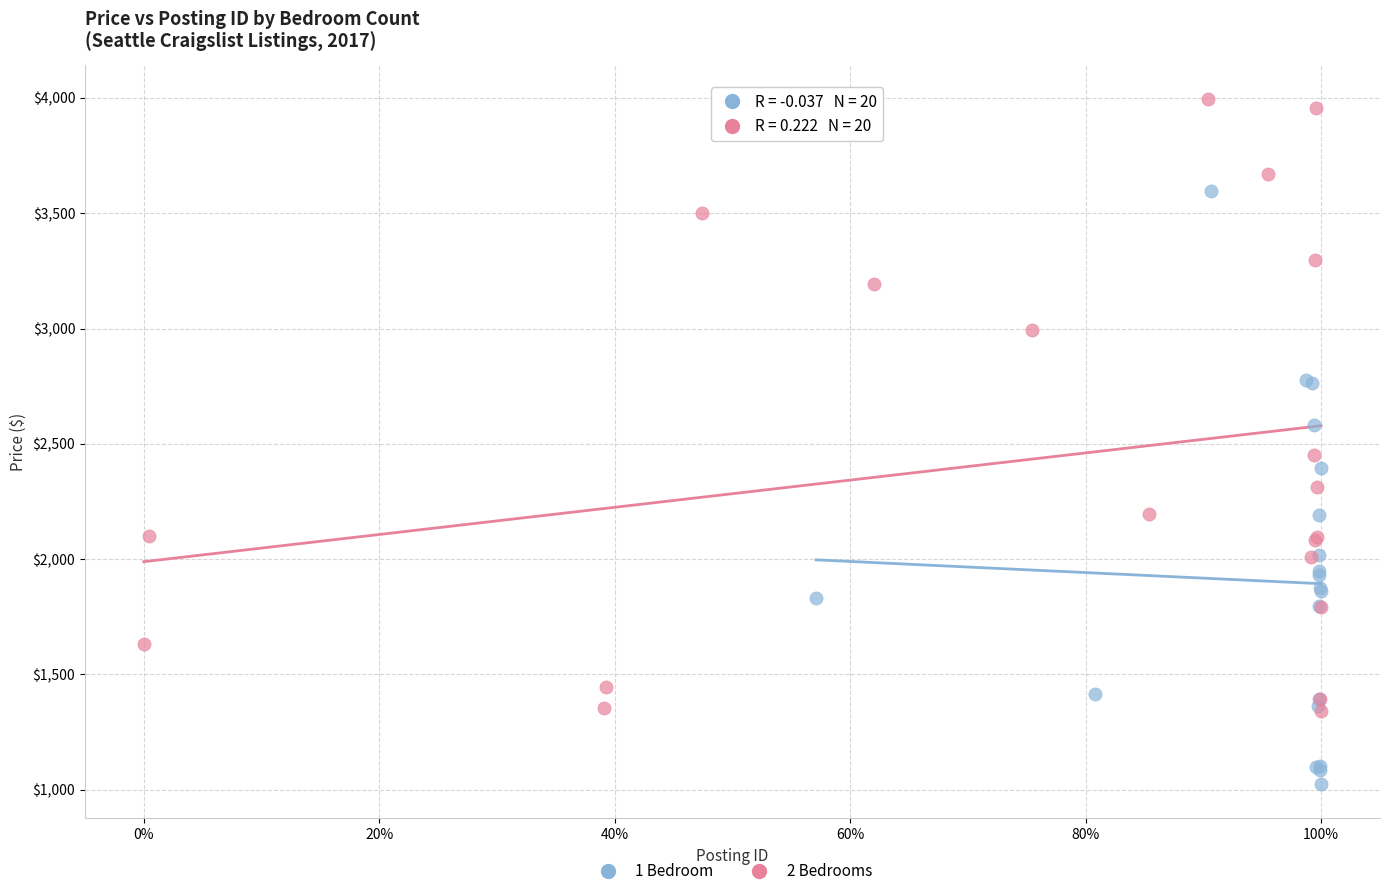

Which series reaches the minimum Y coordinate?

1 Bedroom